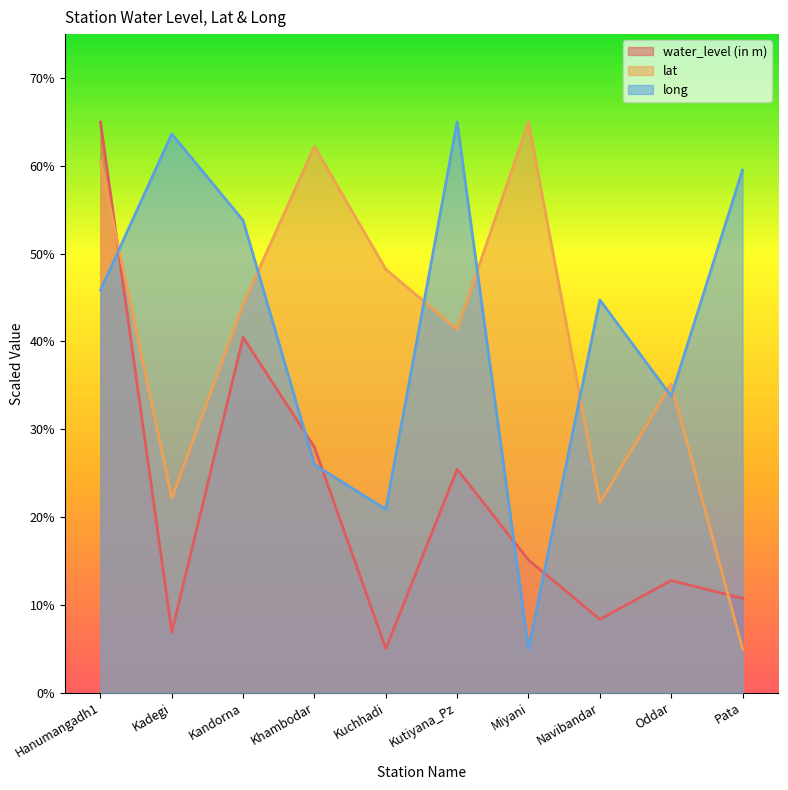

At which label does long reach its minimum?

Miyani